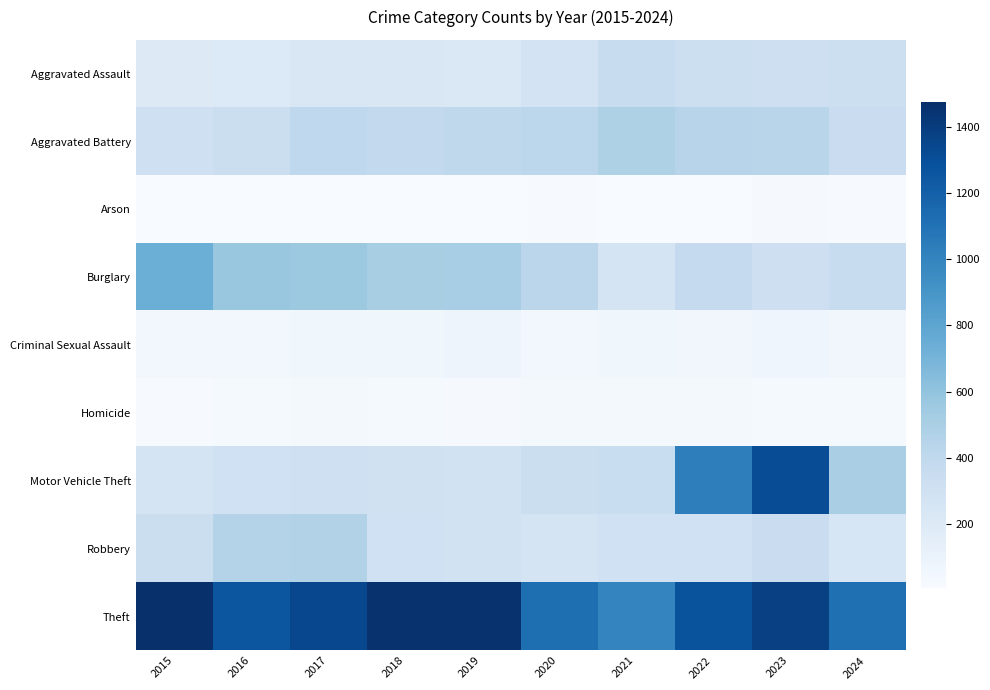

Which label corresponds to the smallest value in the chart?

2016